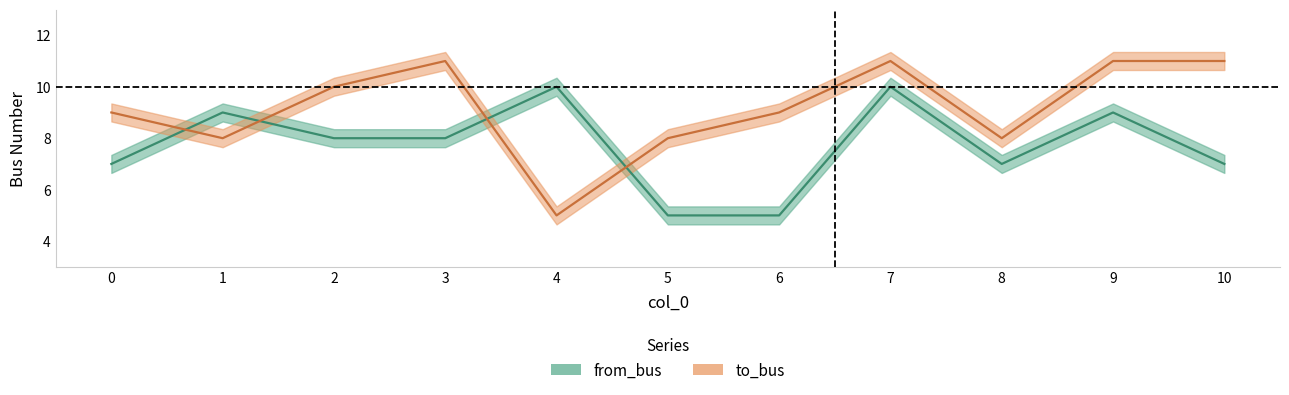

Reading right to left, what are all the values shown in this chart?

from_bus: 7	9	7	10	5	5	10	8	8	9	7
to_bus: 11	11	8	11	9	8	5	11	10	8	9